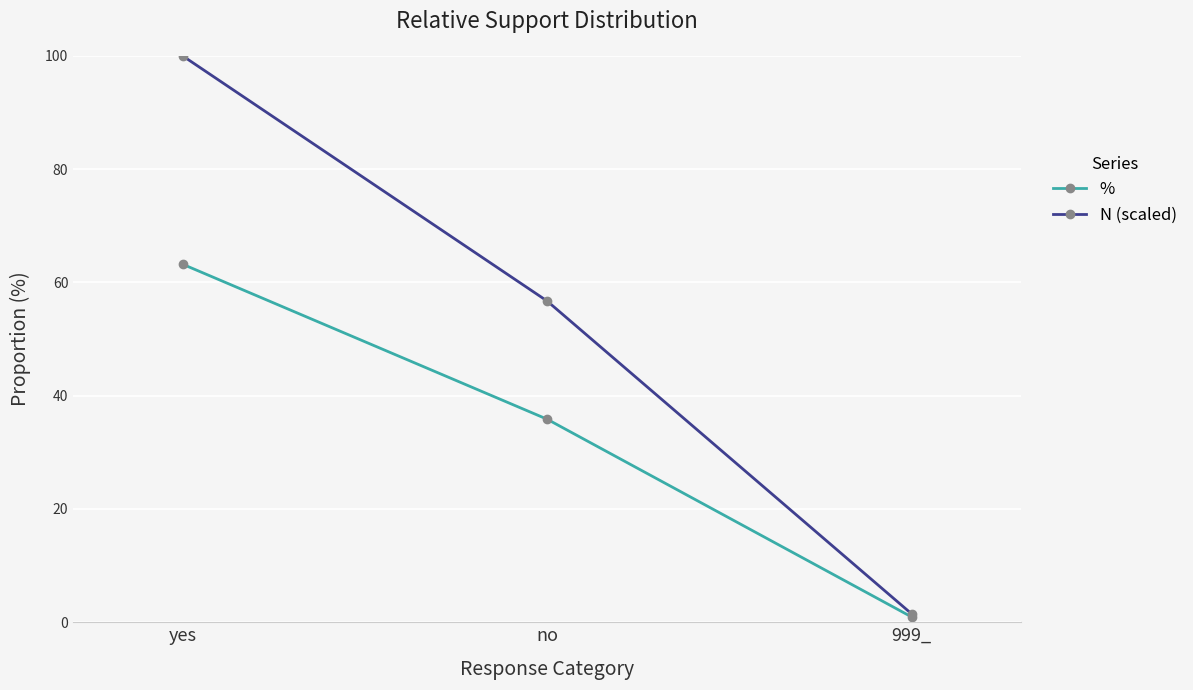

What are all the series names shown in the legend?

%, N (scaled)